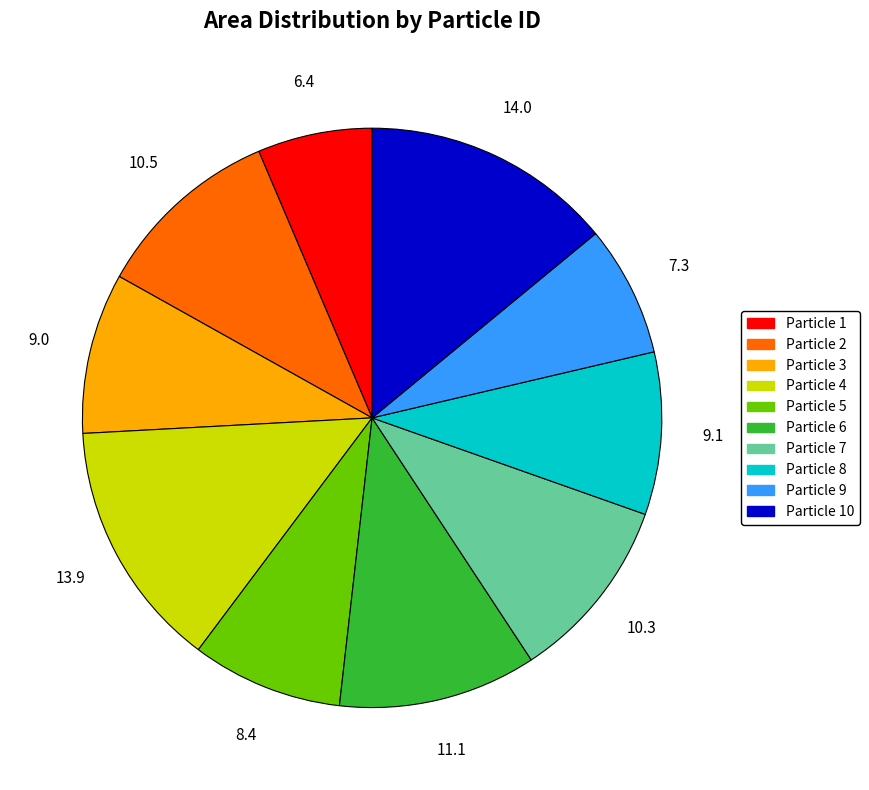

Count the number of slices in the pie.

10